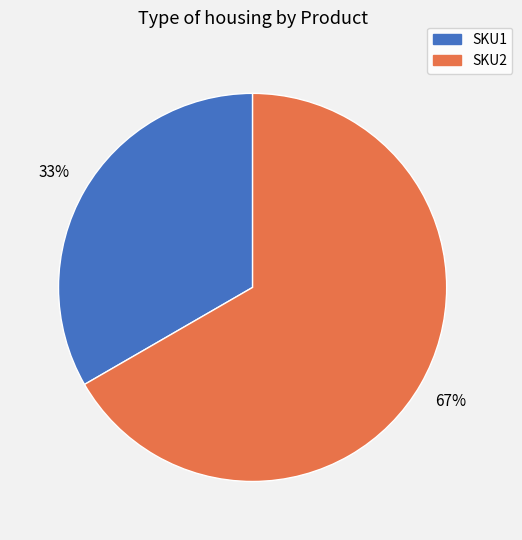

Is it true that SKU1 is 40% of the pie?

False